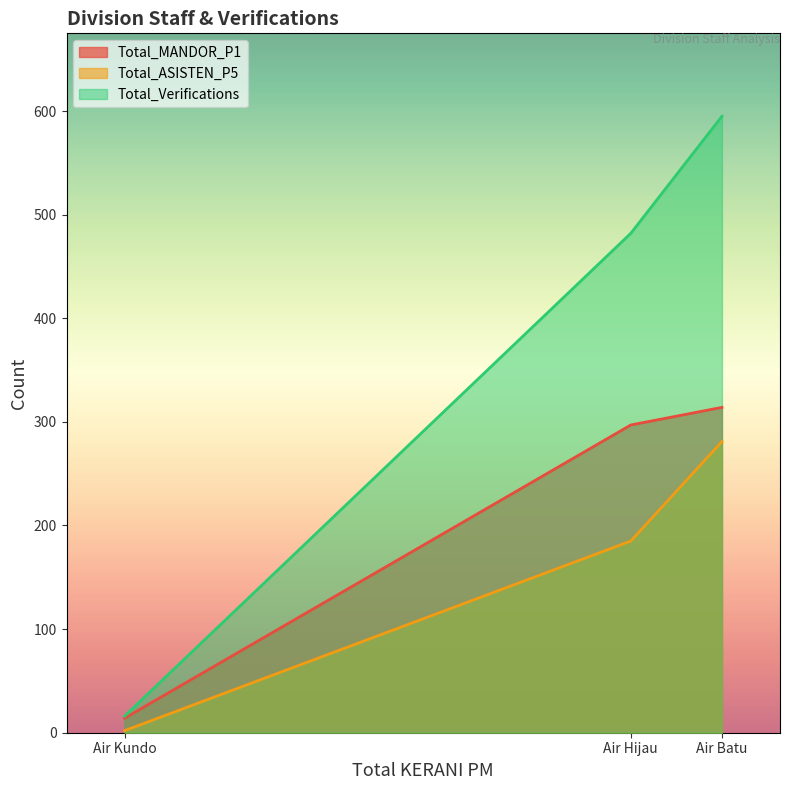

At which label is Total_MANDOR_P1 closest to 164?

Air Hijau